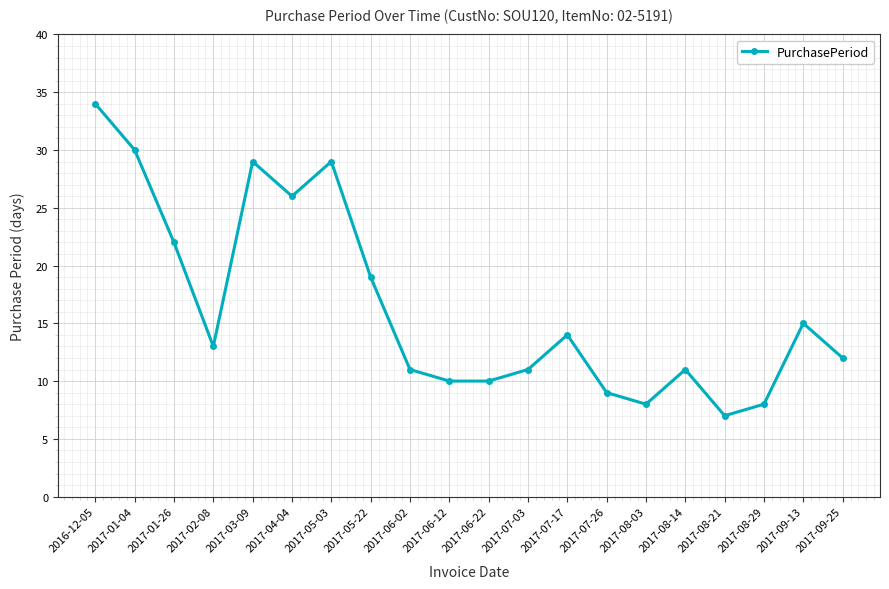

Is it true that the value at 2017-06-02 is 3?

False